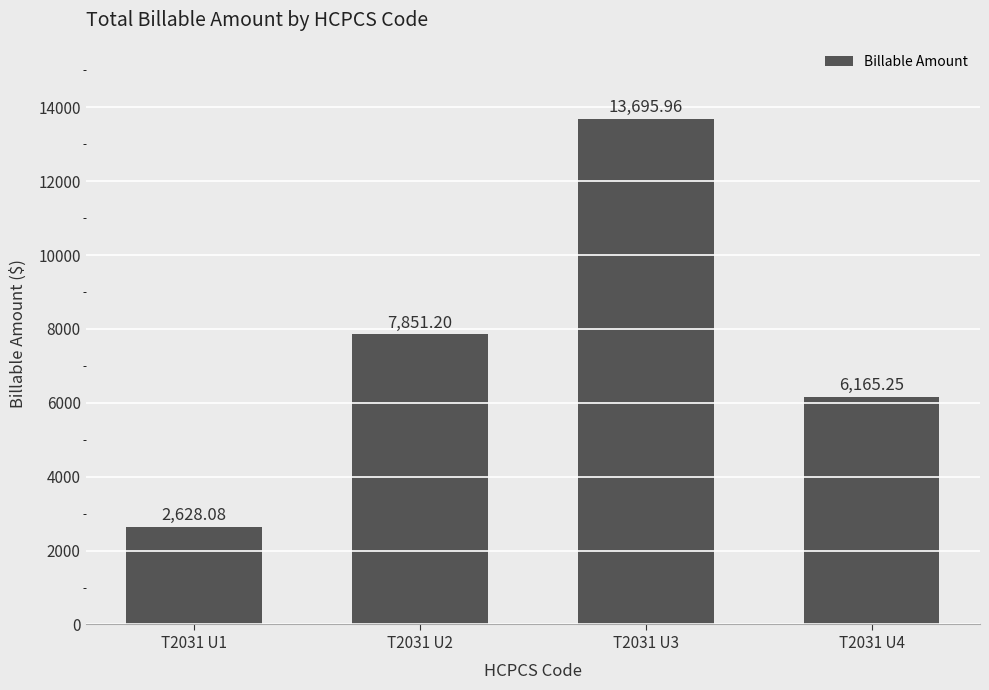

True or false: the data shows 1599.8 at T2031 U1.

False